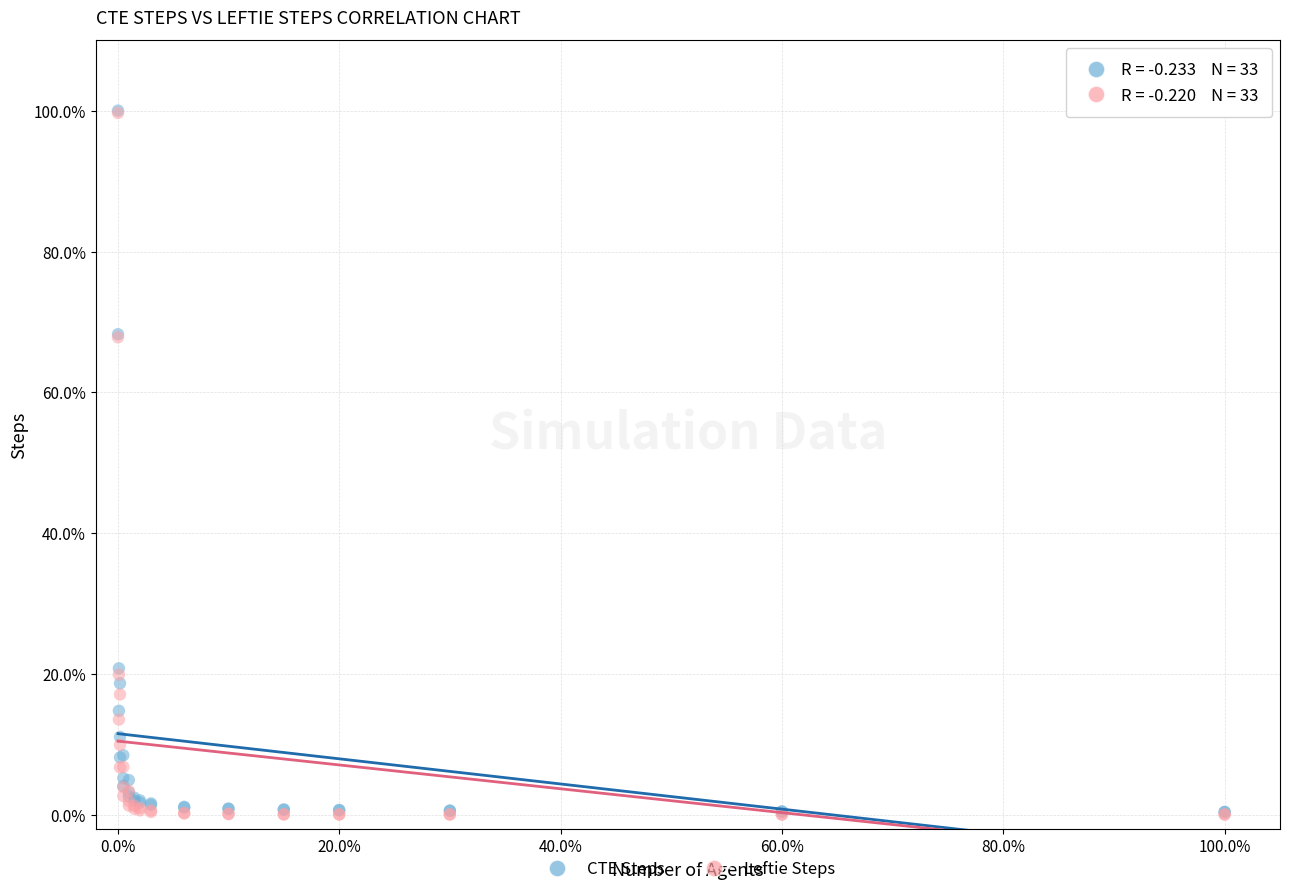

Which series has the widest spread of Y values?

Leftie Steps